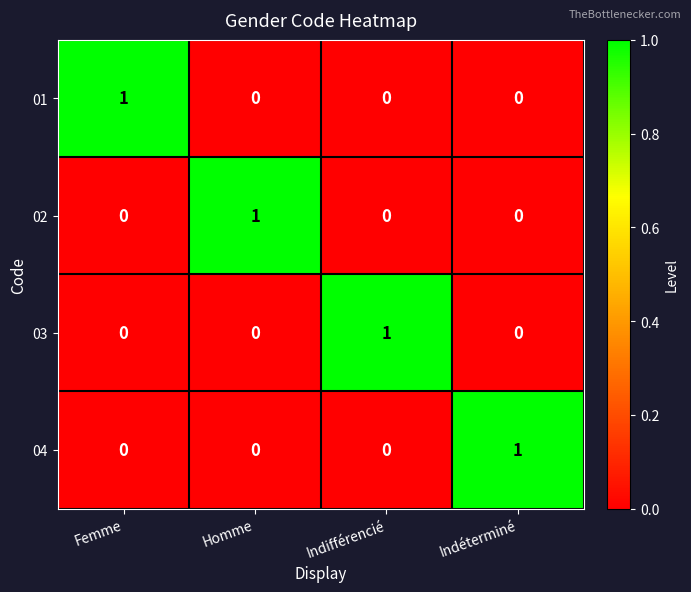

At which label does 02 reach its peak?

Homme